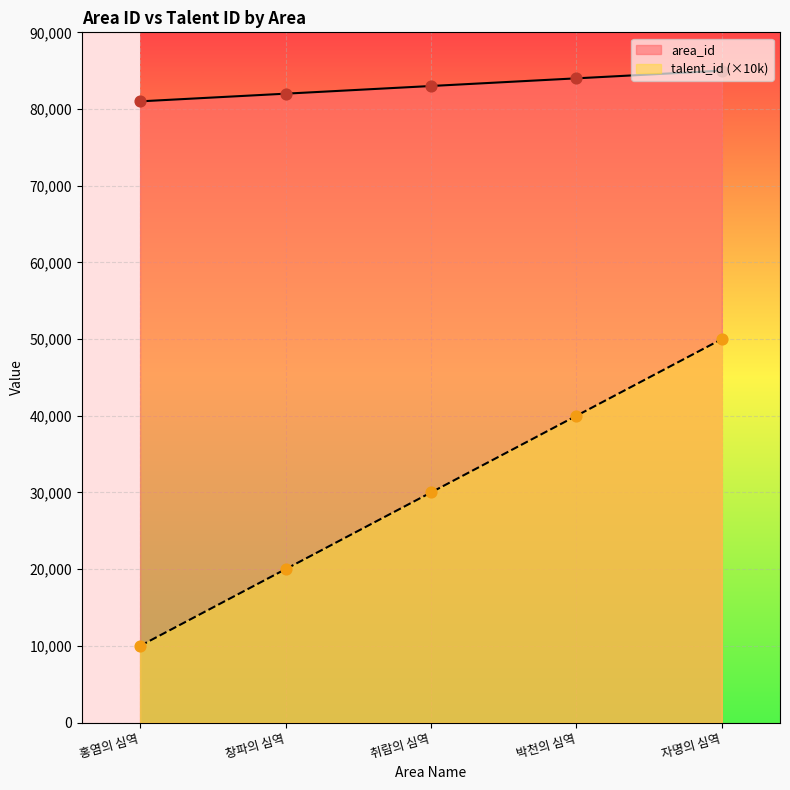

Is the value of talent_id at 자명의 심역 greater than the value of area_id at 홍염의 심역?

No